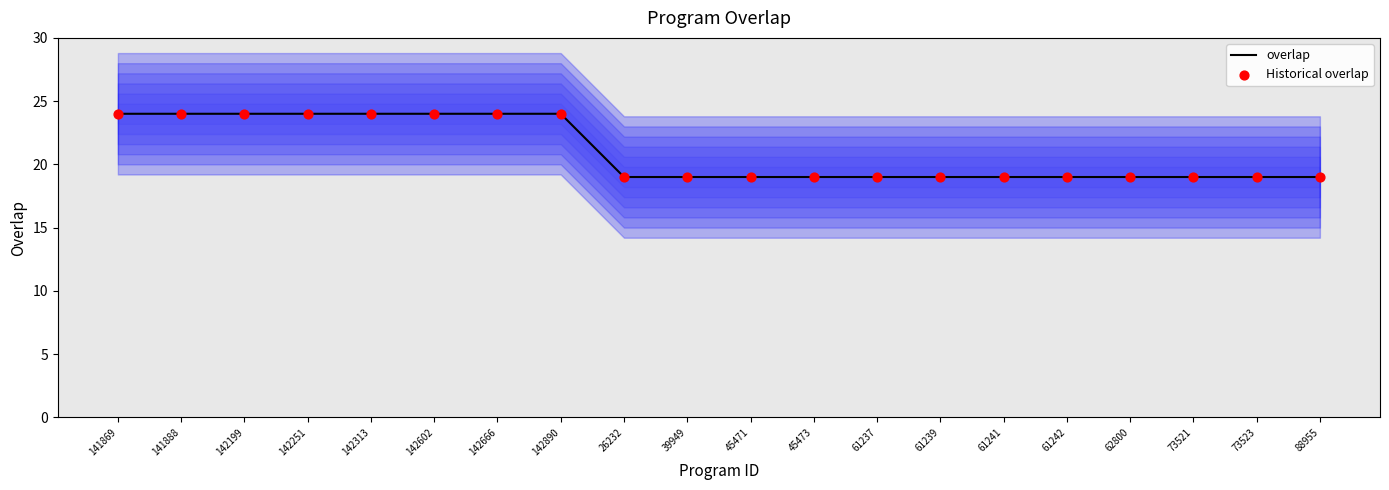

Which series contains the highest Y value?

overlap